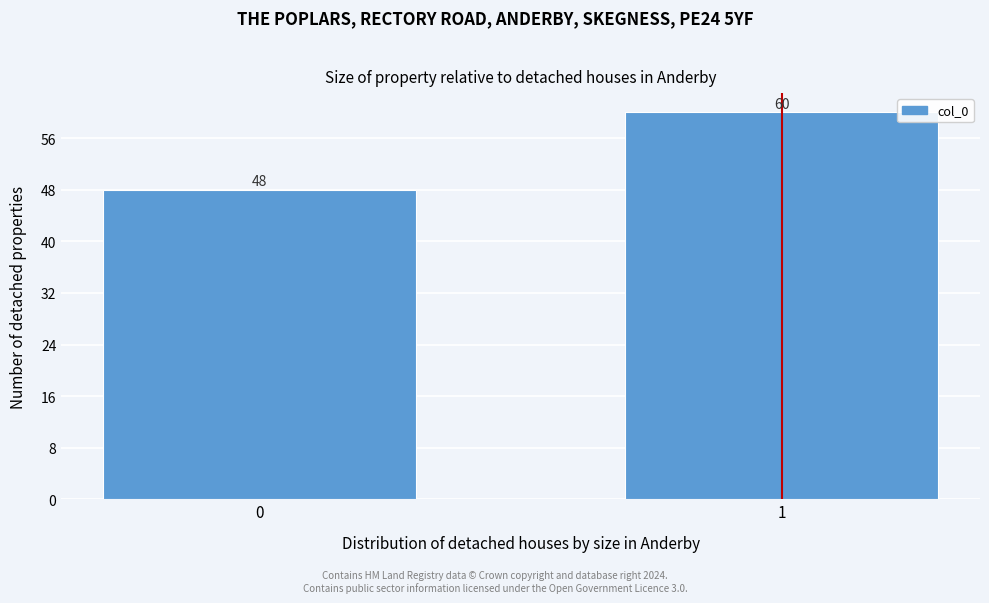

Reading right to left, what are all the values shown in this chart?

60	48